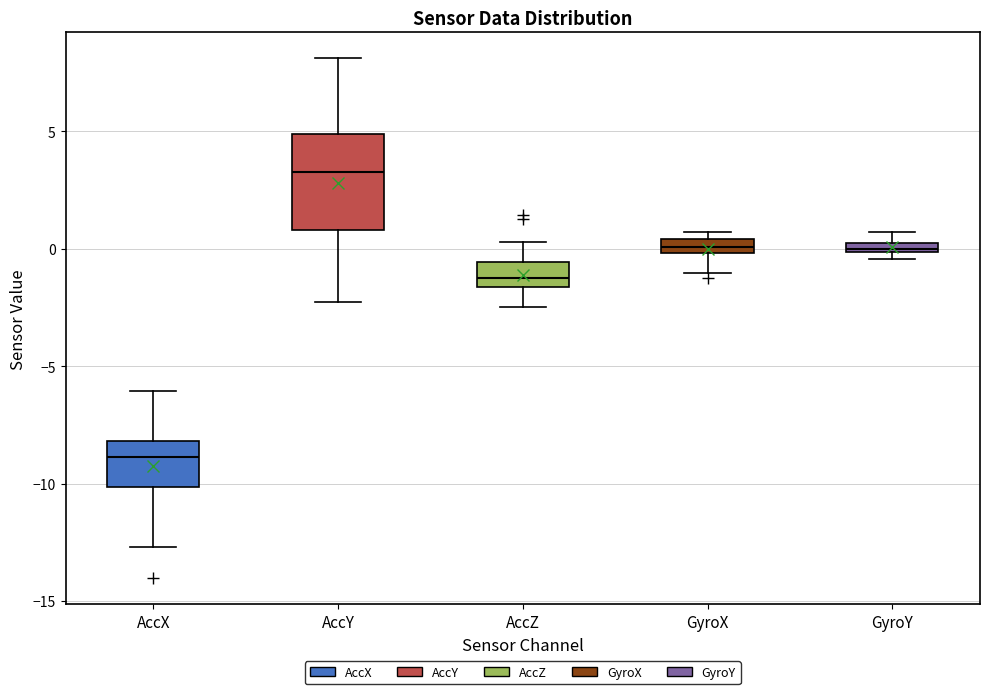

Which box is the tallest, from its lower edge to its upper edge?

AccY